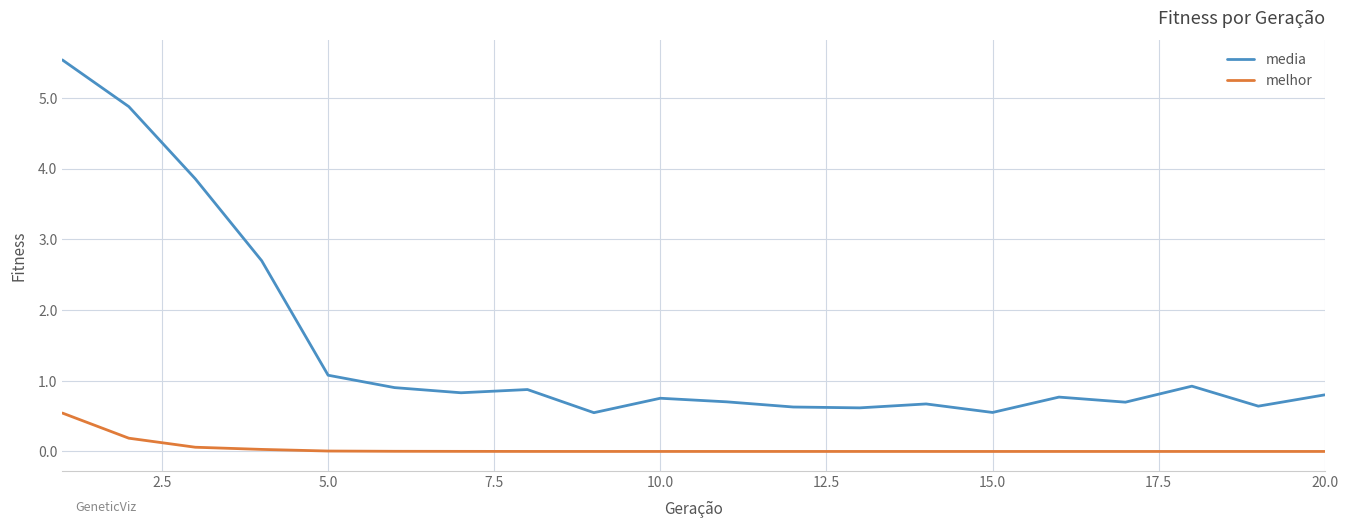

Which series has the widest spread of values?

media